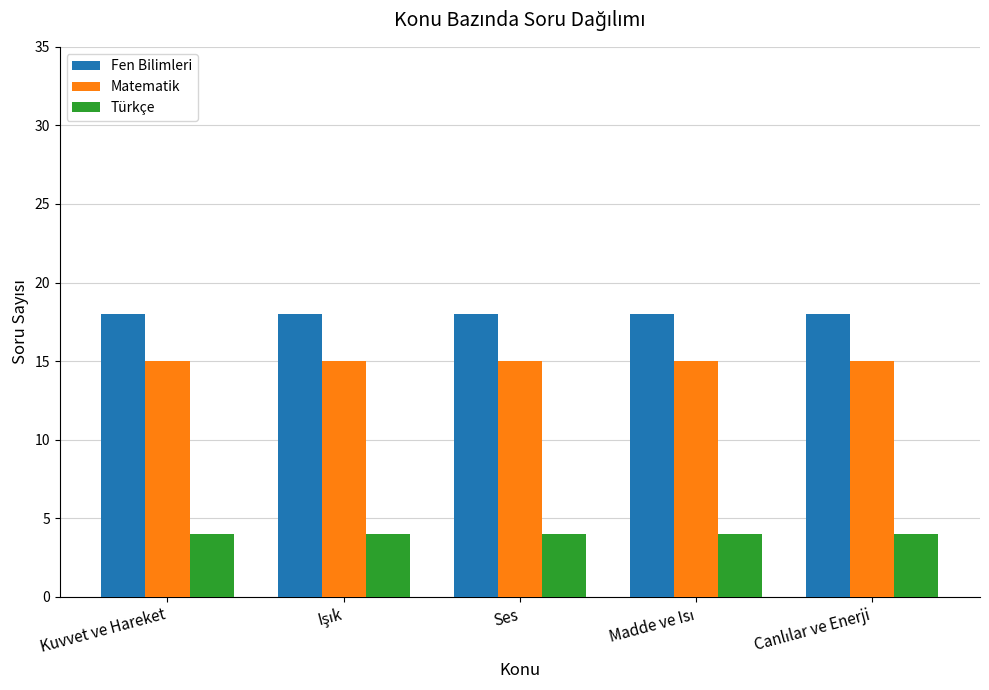

Reading left to right, transcribe all the data shown in this chart.

Fen Bilimleri: 18	18	18	18	18
Matematik: 15	15	15	15	15
Türkçe: 4	4	4	4	4